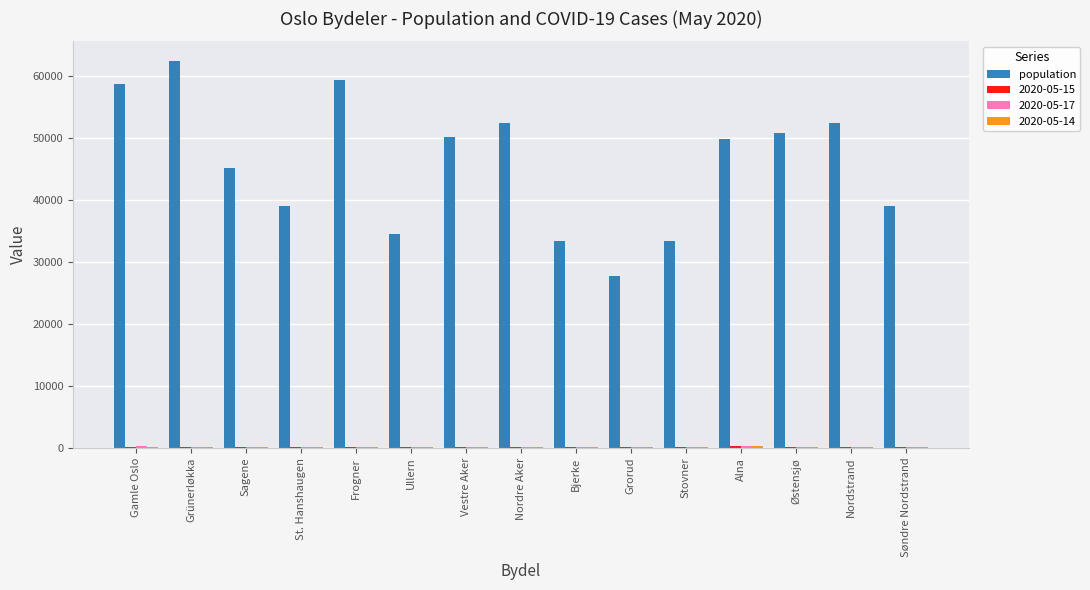

Between Bjerke and Søndre Nordstrand, which series saw the biggest shift?

population